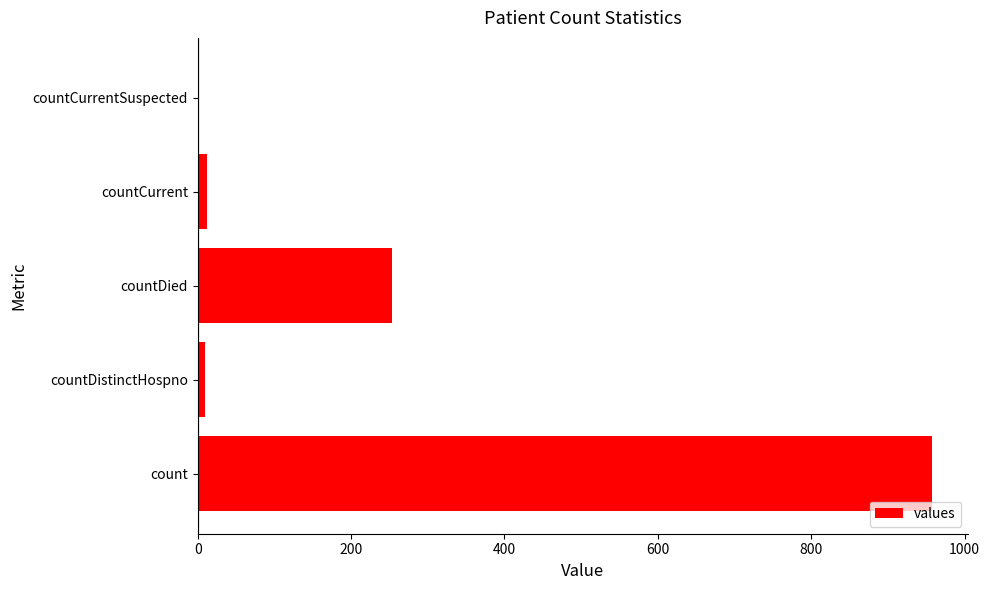

What is the ratio of the value at count to the value at countDied?

3.8